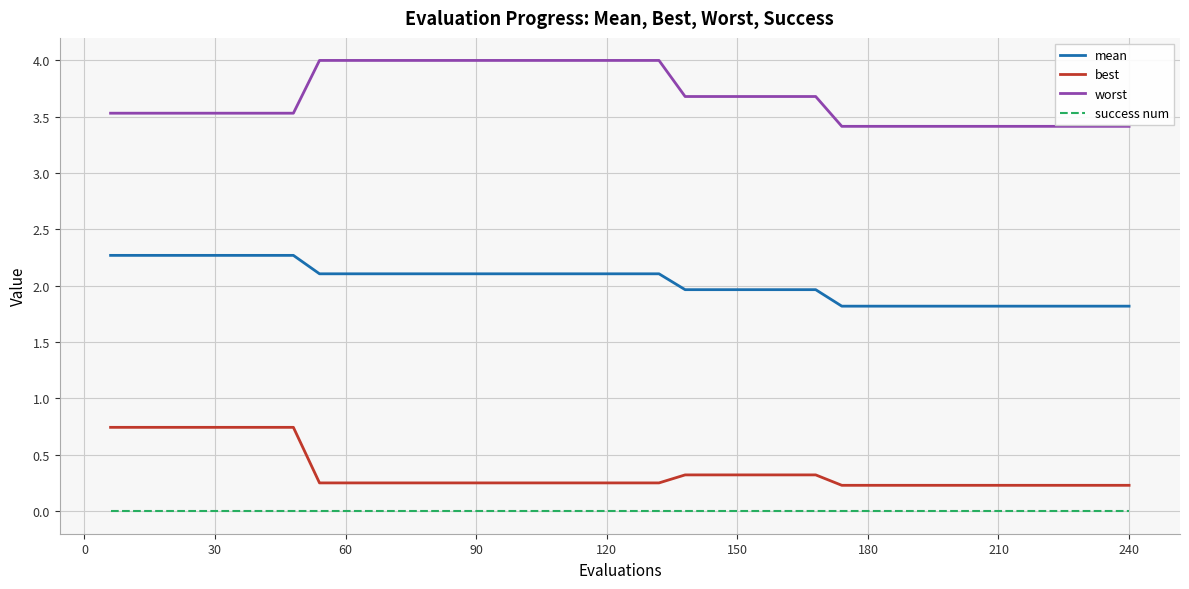

Rank the series by their maximum value, from lowest to highest.

success num, best, mean, worst